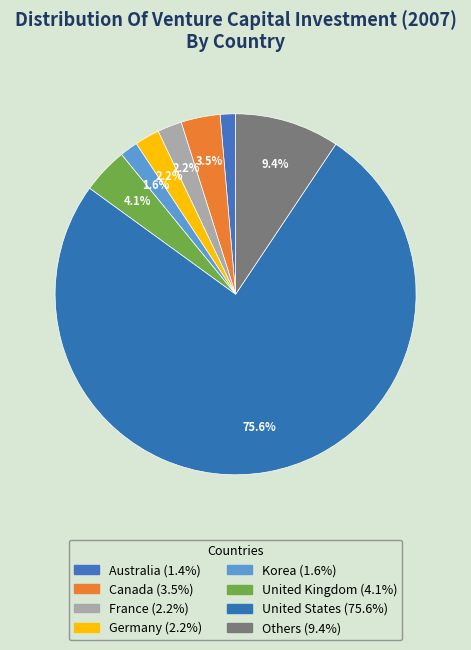

Which slice represents more than half of the pie?

United States